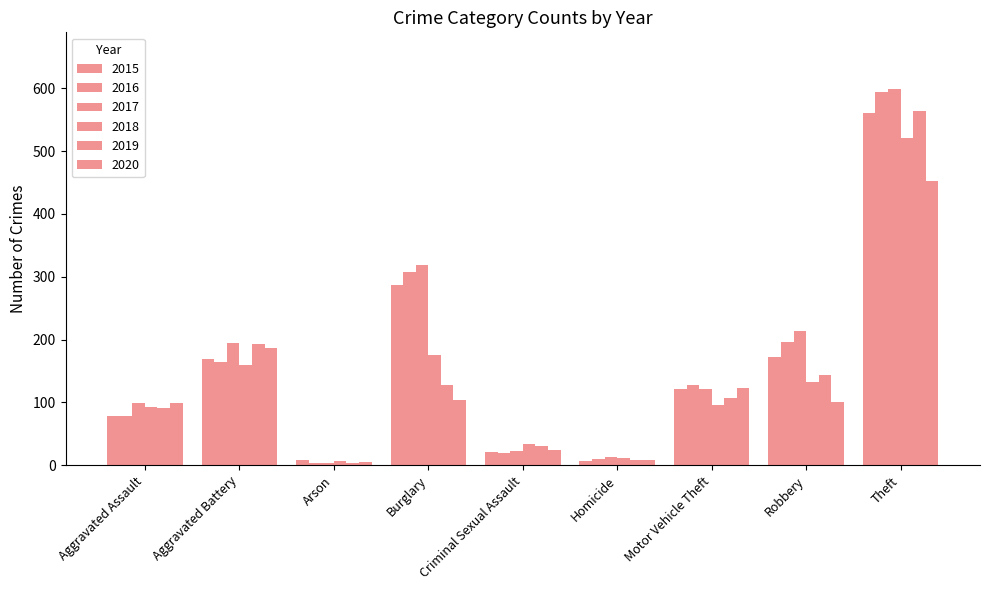

True or false: 2019 has a value of 8 at Homicide.

True